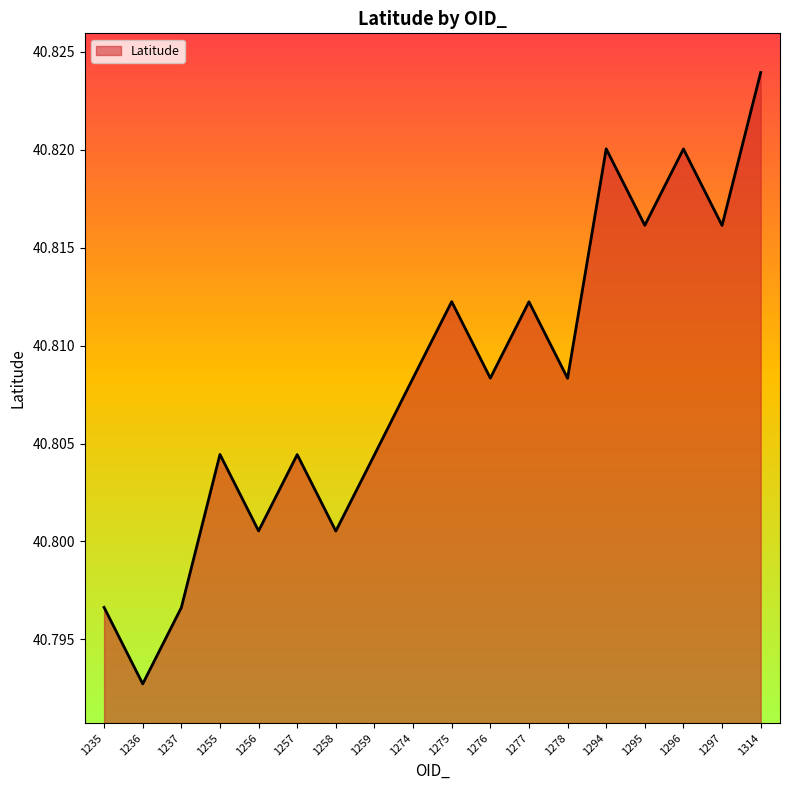

Does the chart display data point markers on the line(s)?

No